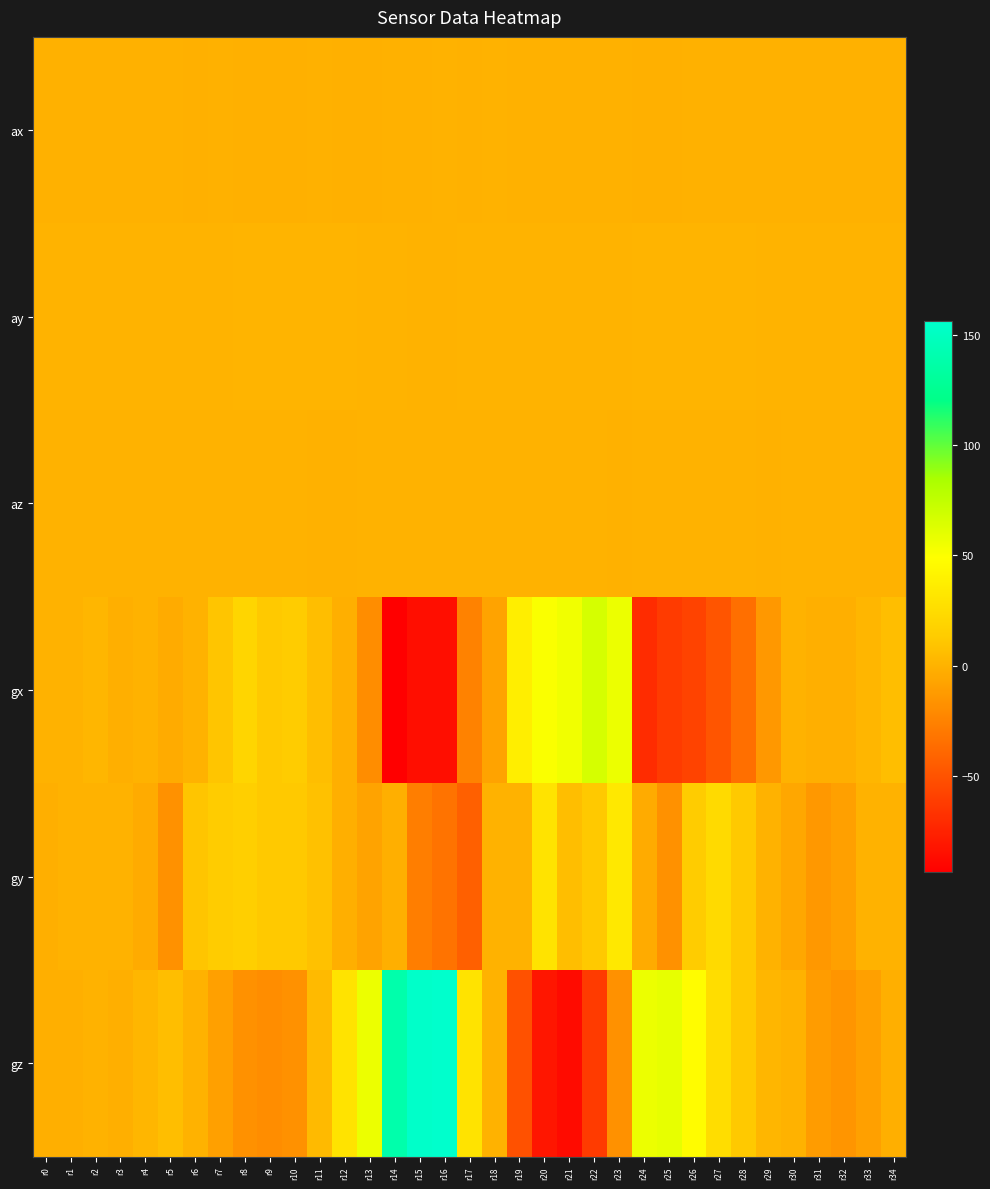

Count the number of data series in this chart.

6